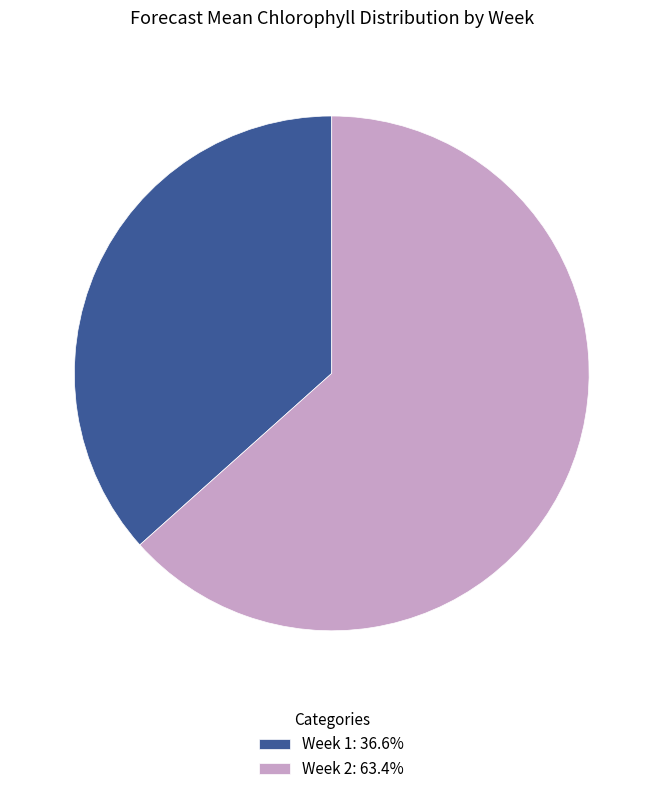

Combined, do Week 2: 63.4% and Week 1: 36.6% account for over 50%?

Yes